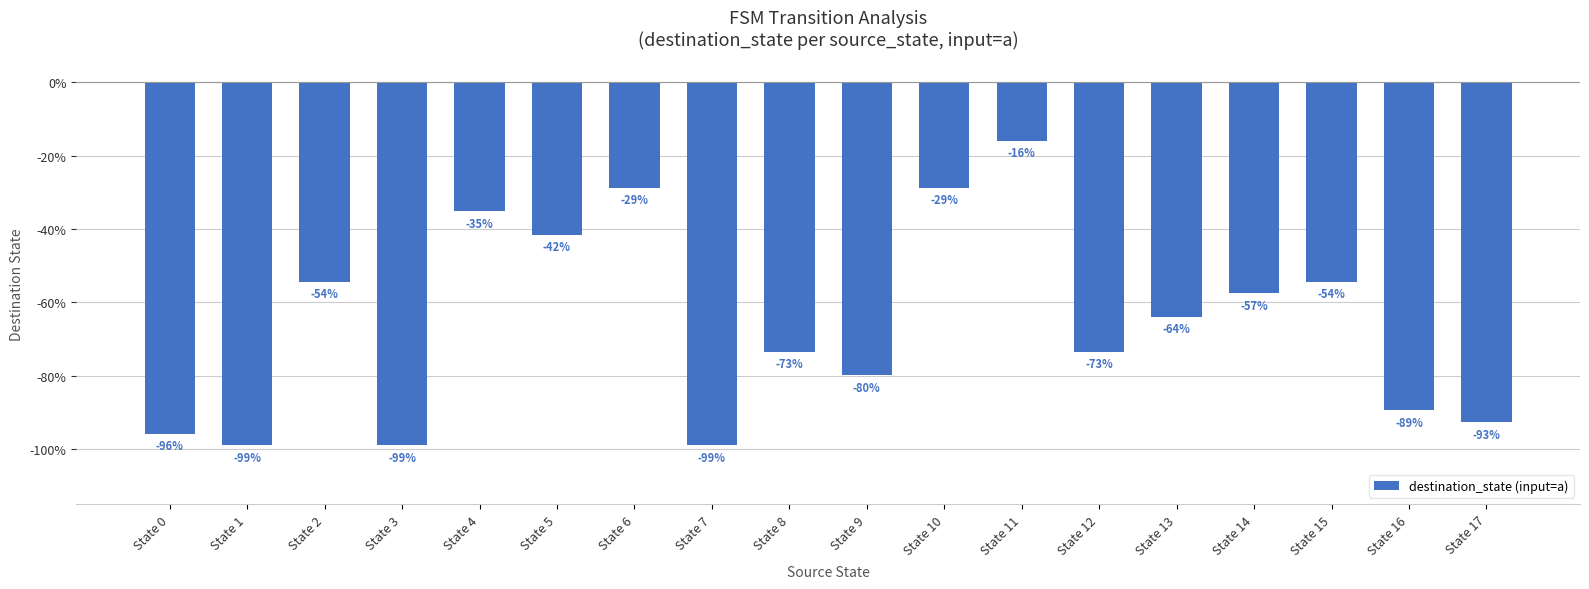

The chart shows a value of -63.9 at State 13. True or false?

True